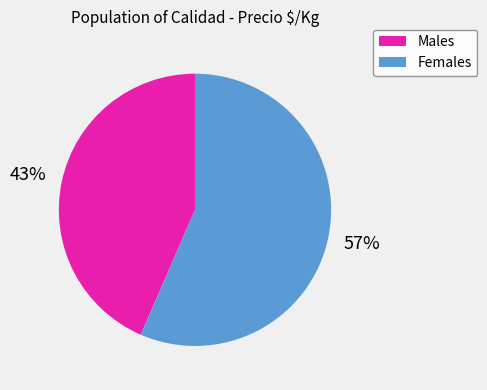

How many slices are in this pie chart?

2